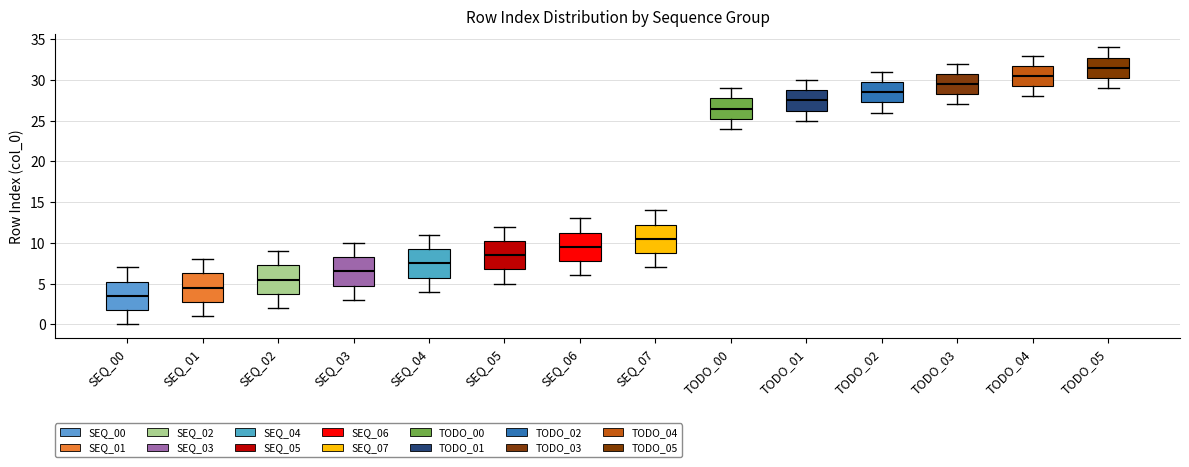

Which box has the highest median line?

TODO_05